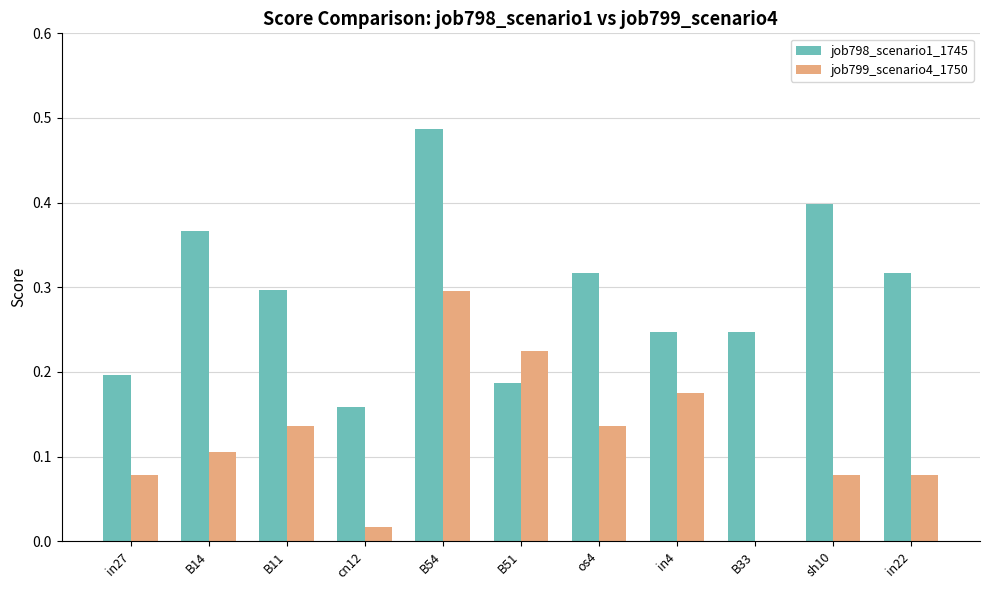

The job798_scenario1_1745 series shows 0.2 at B51. True or false?

True